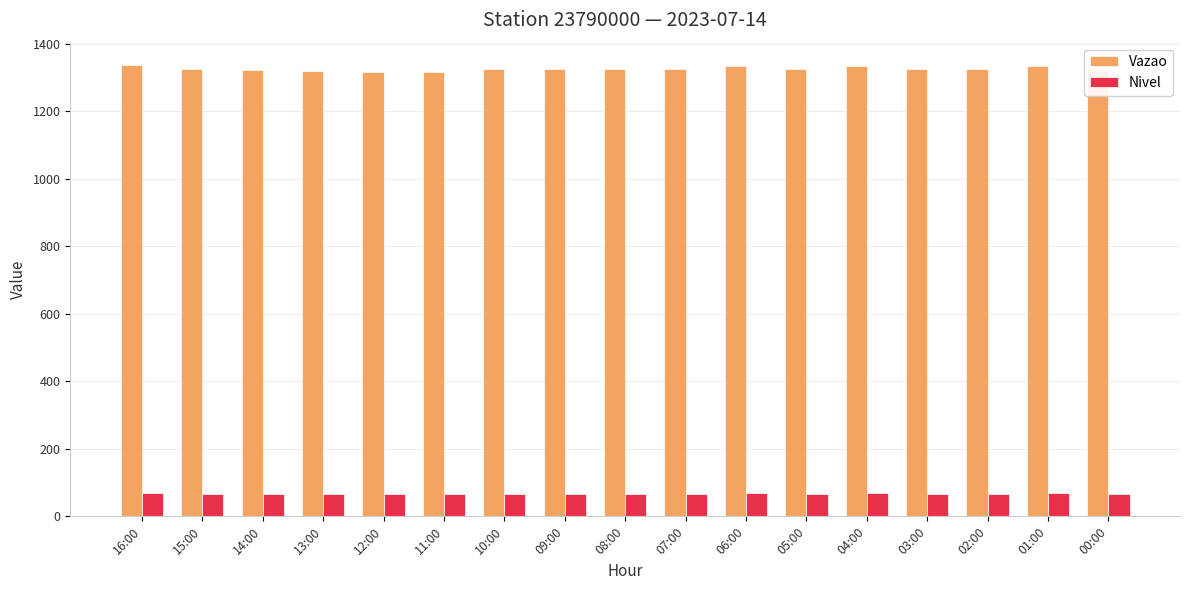

What are all the series names shown in the legend?

Vazao, Nivel